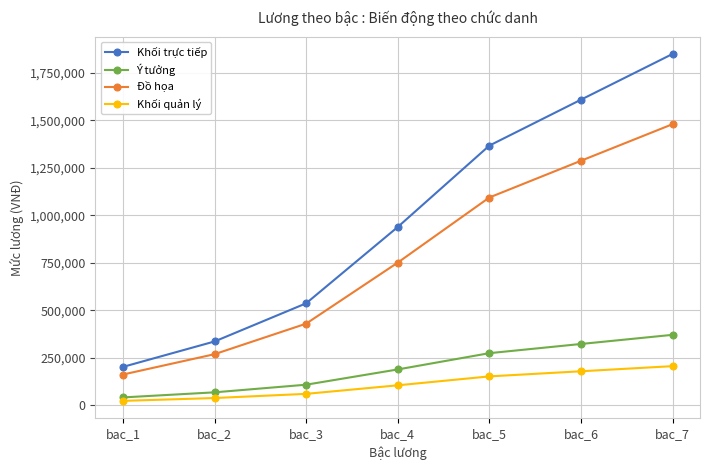

Reading left to right, what are all the values shown in this chart?

Khối trực tiếp: bac_1=201000	bac_2=335000	bac_3=536000	bac_4=938000	bac_5=1367000	bac_6=1609000	bac_7=1850000
Ý tưởng: bac_1=40200	bac_2=67000	bac_3=107200	bac_4=187600	bac_5=273400	bac_6=321800	bac_7=370000
Đồ họa: bac_1=160800	bac_2=268000	bac_3=428800	bac_4=750400	bac_5=1093600	bac_6=1287200	bac_7=1480000
Khối quản lý: bac_1=22000	bac_2=37000	bac_3=59000	bac_4=104000	bac_5=151000	bac_6=178000	bac_7=205000